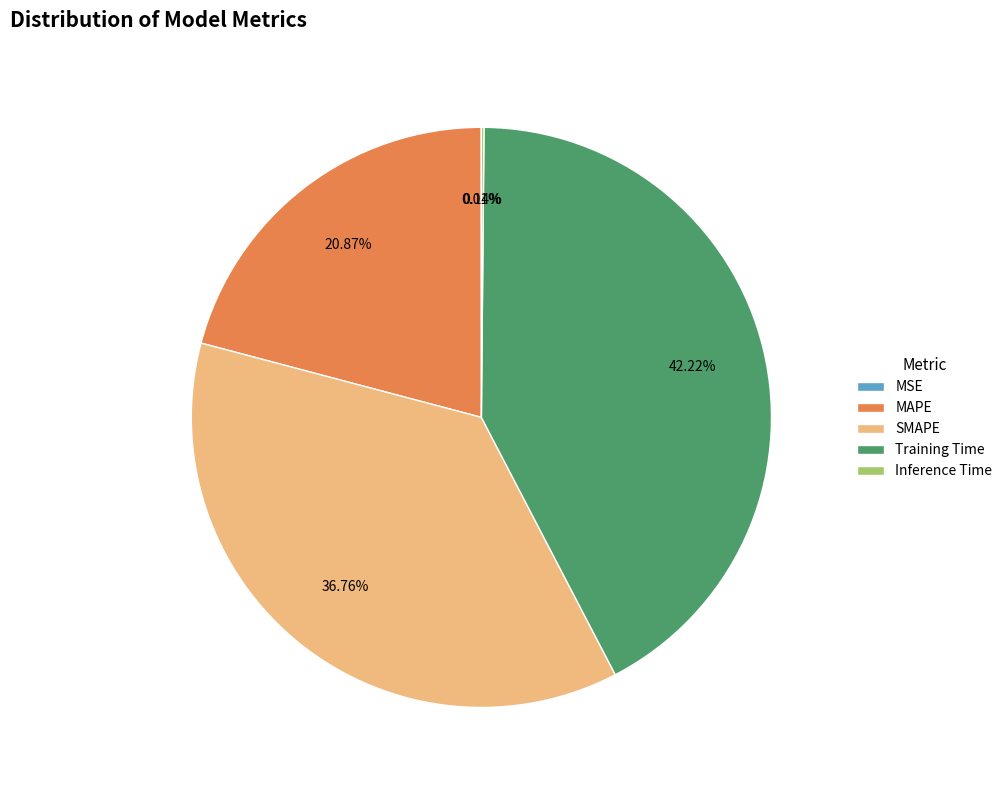

True or false: SMAPE accounts for 48% of the total.

False